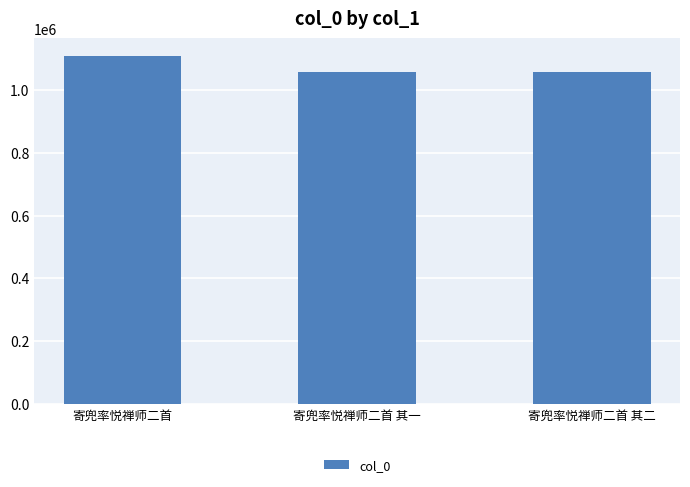

What is the value of the 2nd bar from the left?

1057564